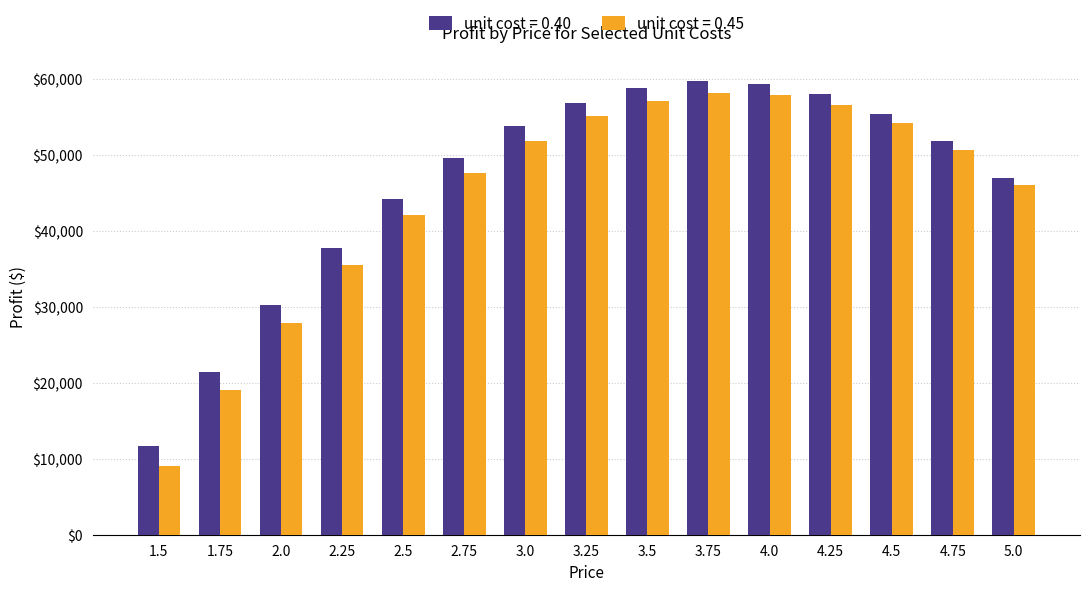

What is the total value across all series at 2.5?

86375.0